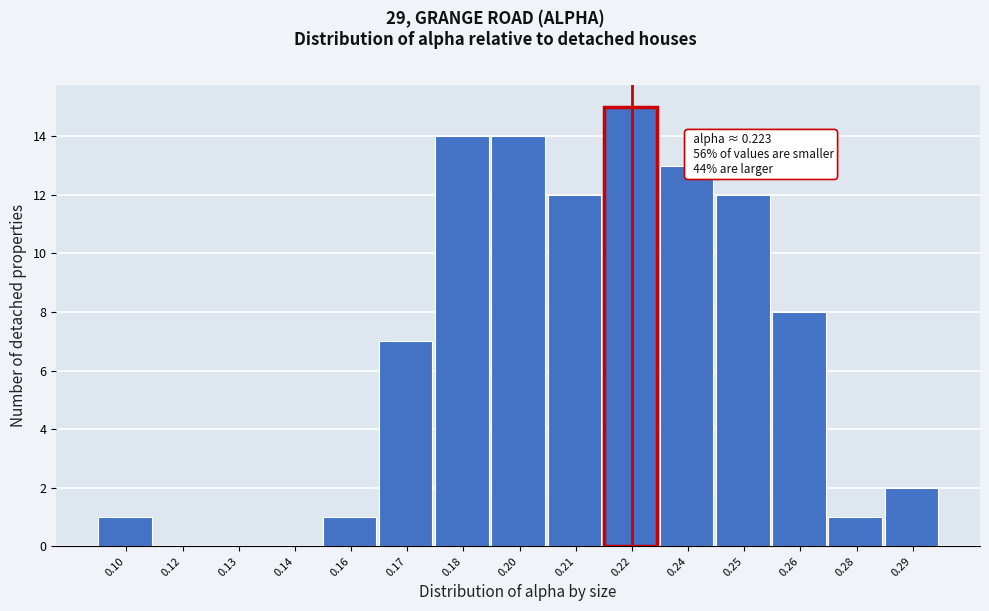

Reading left to right, list all the values displayed in this chart.

0.10=1	0.12=0	0.13=0	0.14=0	0.16=1	0.17=7	0.18=14	0.20=14	0.21=12	0.22=15	0.24=13	0.25=12	0.26=8	0.28=1	0.29=2